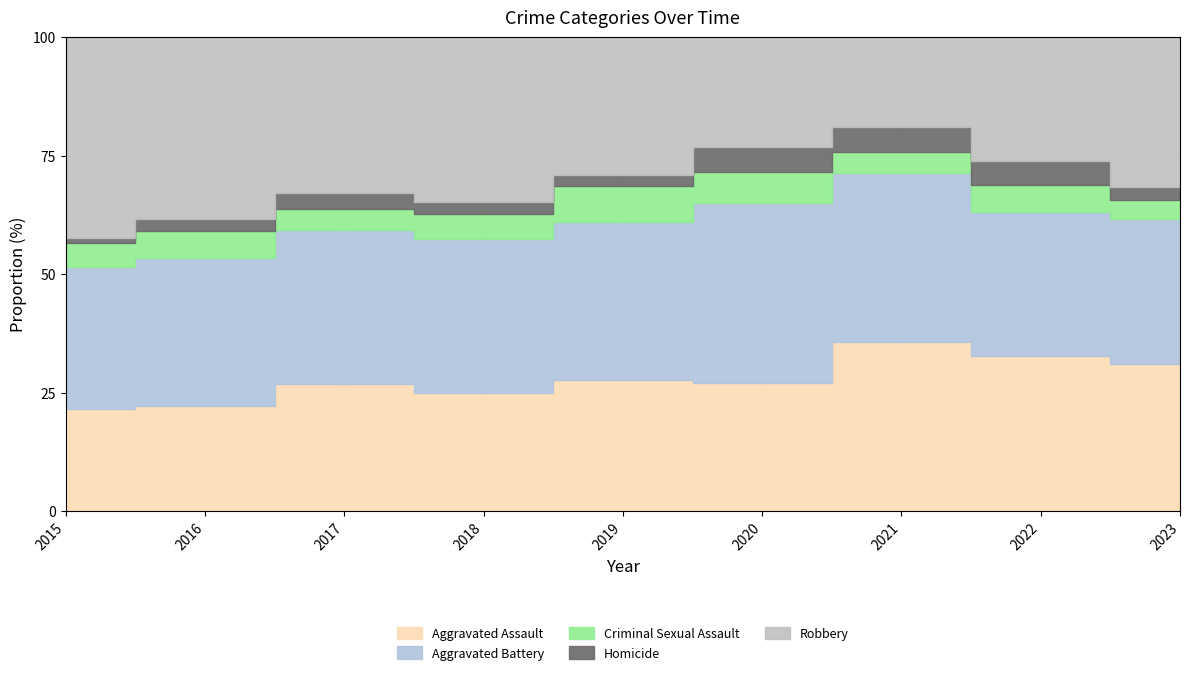

True or false: Aggravated Battery and Homicide intersect in this chart.

False